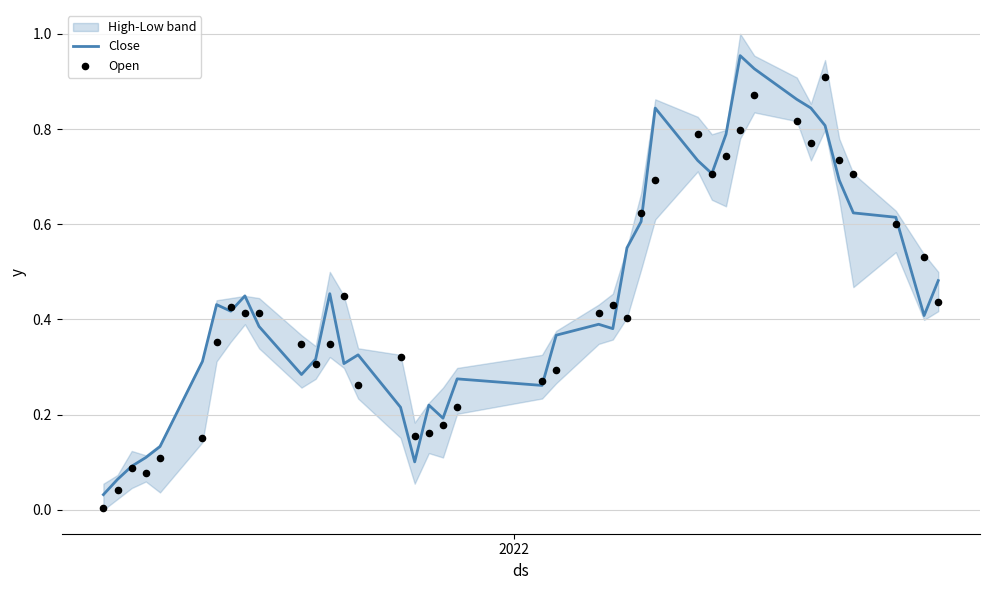

At how many categories does at least one series exceed 0?

40